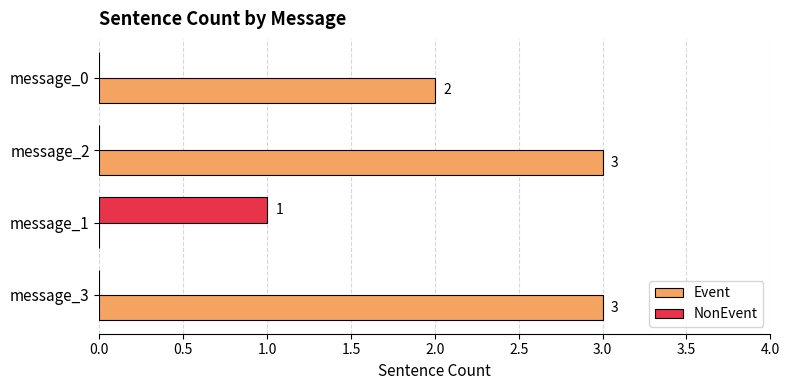

Which series changed the most between message_0 and message_1?

Event